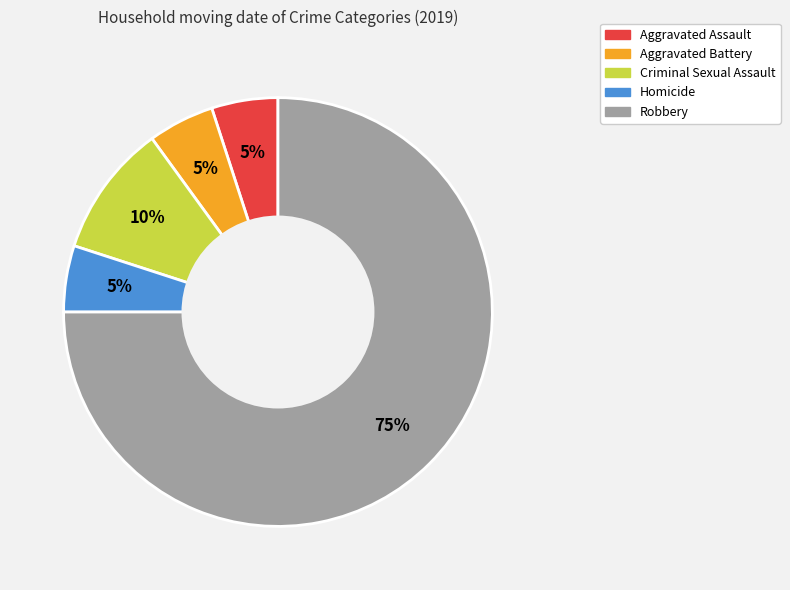

How many segments does this pie chart have?

5